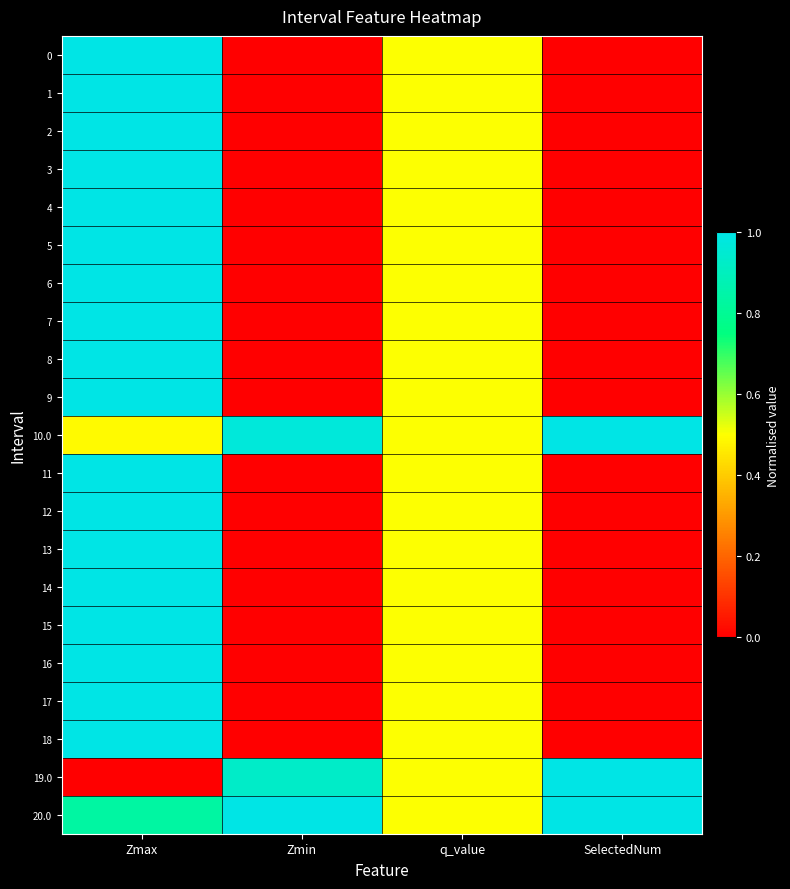

Reading left to right, what are all the values shown in this chart?

0: Zmax=1.0	Zmin=0.0	q_value=0.5	SelectedNum=0.0
1: Zmax=1.0	Zmin=0.0	q_value=0.5	SelectedNum=0.0
2: Zmax=1.0	Zmin=0.0	q_value=0.5	SelectedNum=0.0
3: Zmax=1.0	Zmin=0.0	q_value=0.5	SelectedNum=0.0
4: Zmax=1.0	Zmin=0.0	q_value=0.5	SelectedNum=0.0
5: Zmax=1.0	Zmin=0.0	q_value=0.5	SelectedNum=0.0
6: Zmax=1.0	Zmin=0.0	q_value=0.5	SelectedNum=0.0
7: Zmax=1.0	Zmin=0.0	q_value=0.5	SelectedNum=0.0
8: Zmax=1.0	Zmin=0.0	q_value=0.5	SelectedNum=0.0
9: Zmax=1.0	Zmin=0.0	q_value=0.5	SelectedNum=0.0
10.0: Zmax=0.5	Zmin=1.0	q_value=0.5	SelectedNum=1.0
11: Zmax=1.0	Zmin=0.0	q_value=0.5	SelectedNum=0.0
12: Zmax=1.0	Zmin=0.0	q_value=0.5	SelectedNum=0.0
13: Zmax=1.0	Zmin=0.0	q_value=0.5	SelectedNum=0.0
14: Zmax=1.0	Zmin=0.0	q_value=0.5	SelectedNum=0.0
15: Zmax=1.0	Zmin=0.0	q_value=0.5	SelectedNum=0.0
16: Zmax=1.0	Zmin=0.0	q_value=0.5	SelectedNum=0.0
17: Zmax=1.0	Zmin=0.0	q_value=0.5	SelectedNum=0.0
18: Zmax=1.0	Zmin=0.0	q_value=0.5	SelectedNum=0.0
19.0: Zmax=0.0	Zmin=0.9	q_value=0.5	SelectedNum=1.0
20.0: Zmax=0.8	Zmin=1.0	q_value=0.5	SelectedNum=1.0